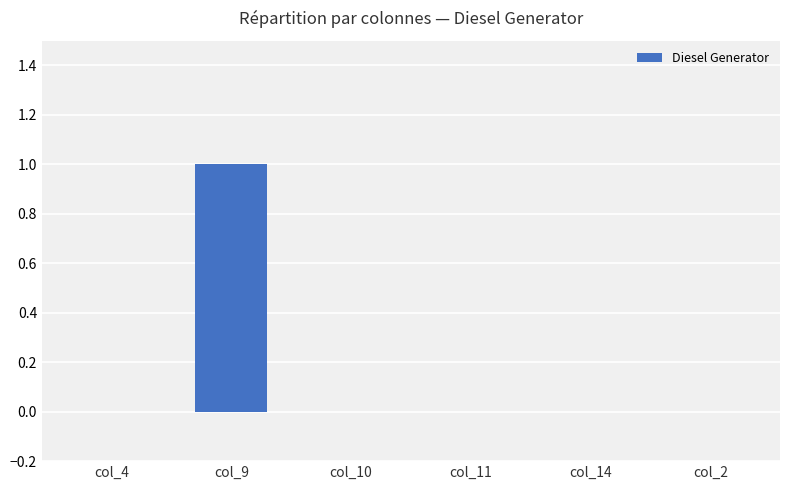

What is the sum of all values?

1.0